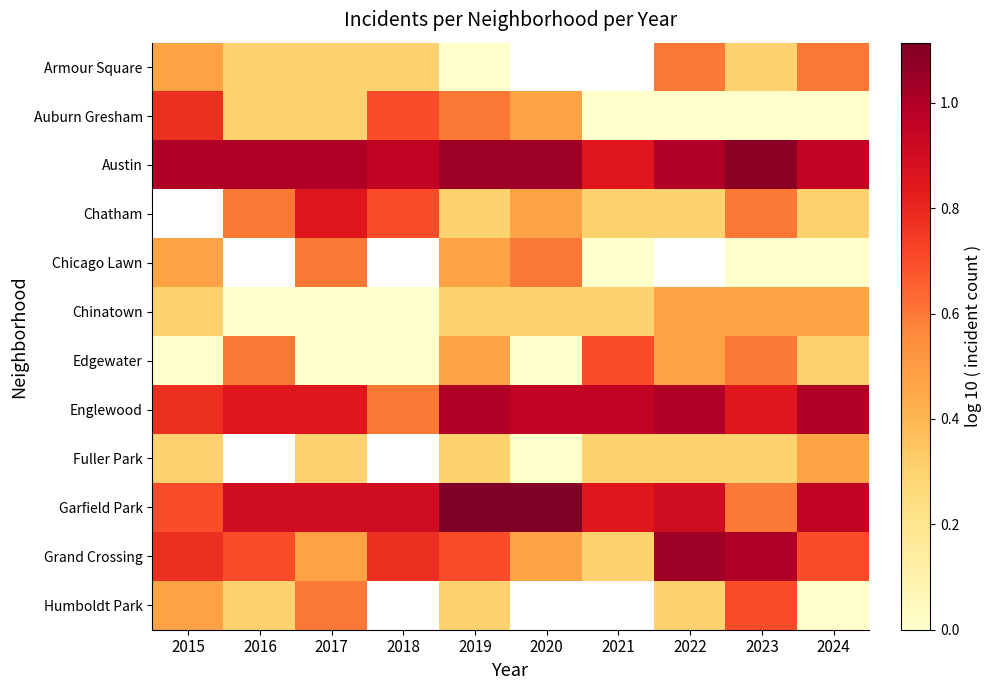

At which label does Englewood reach its minimum?

2018